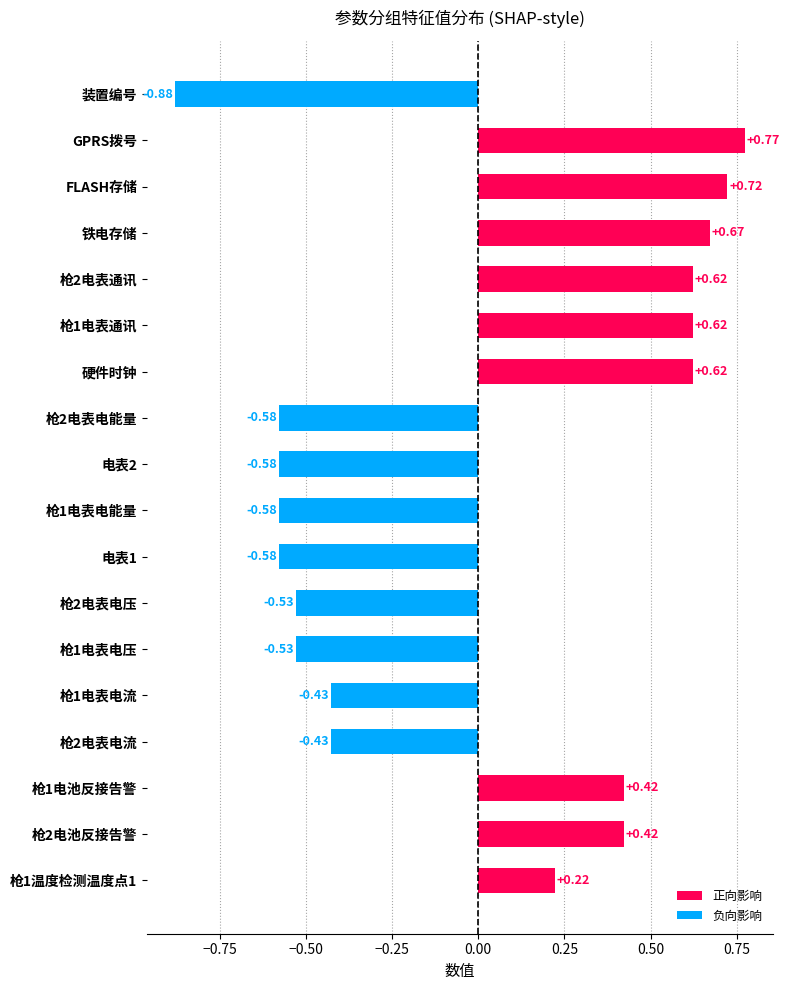

Count the 正向影响 values in the range 0 to 1.

9